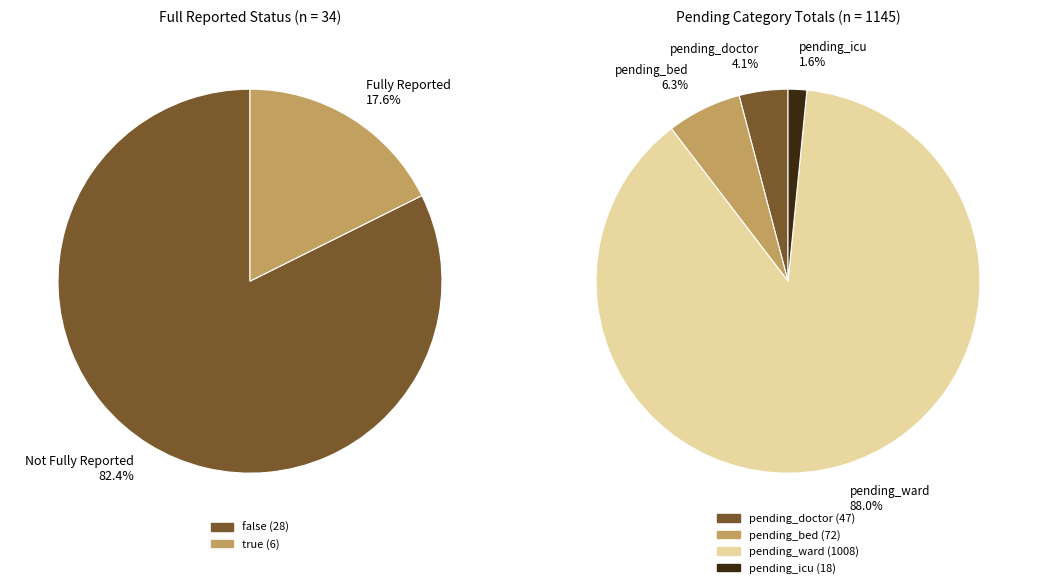

Which series changed the most between 21 and 28?

pending_ward